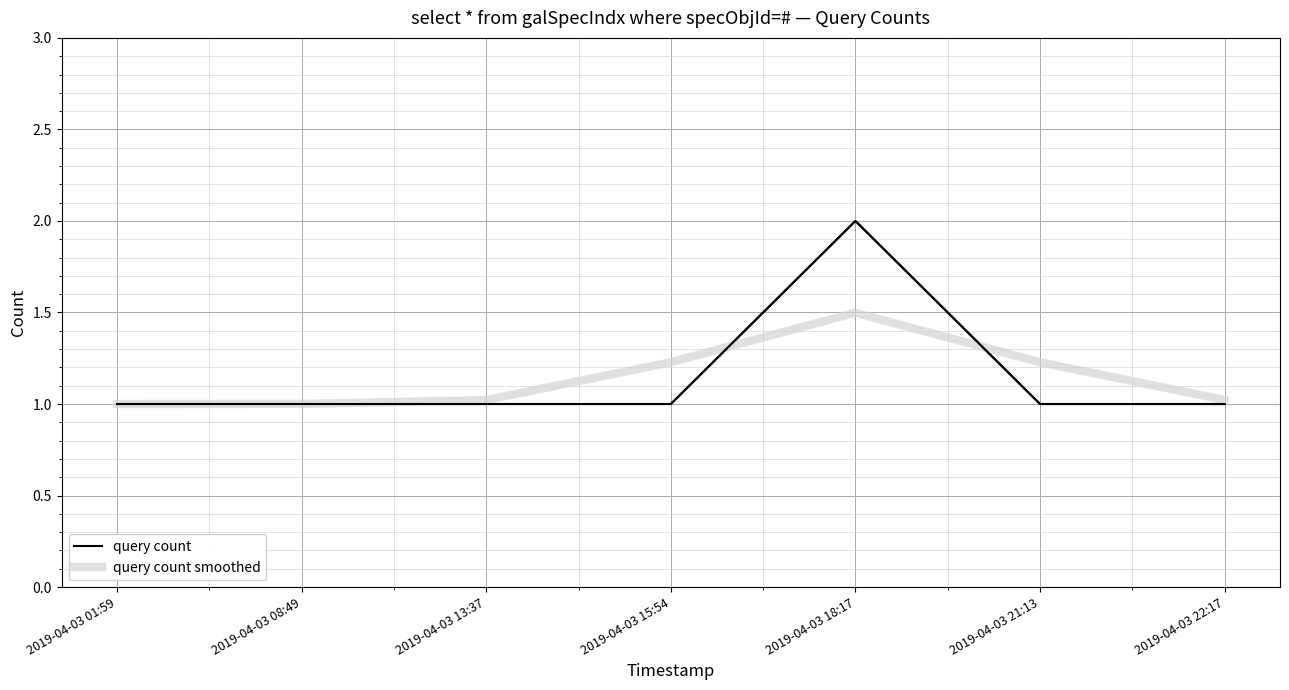

Rank the series by their maximum value, from highest to lowest.

query count, query count smoothed